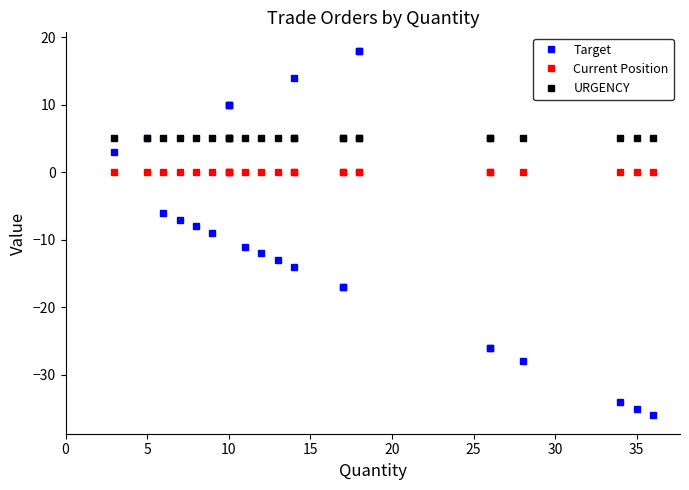

Does the chart have visible grid lines?

No